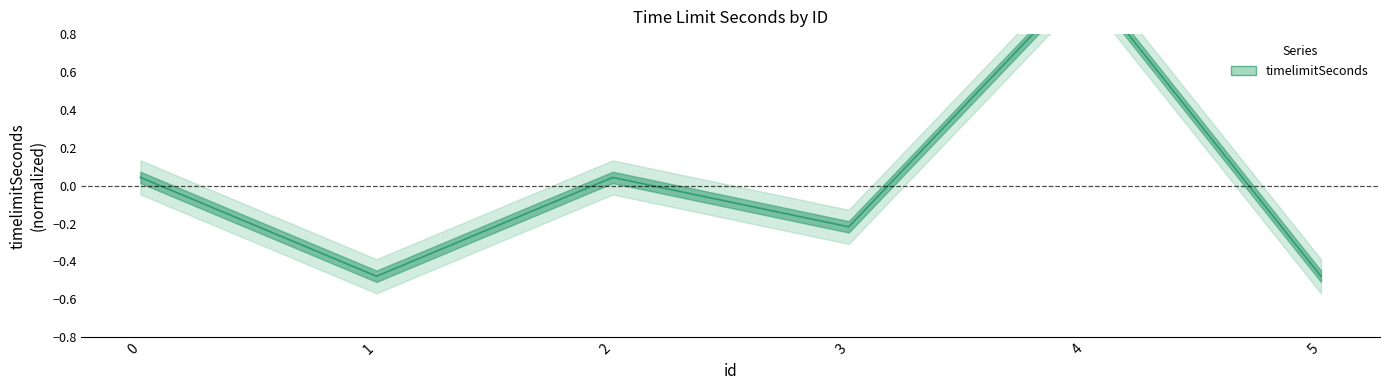

What is the change in value from 4 to 5?

-1.6